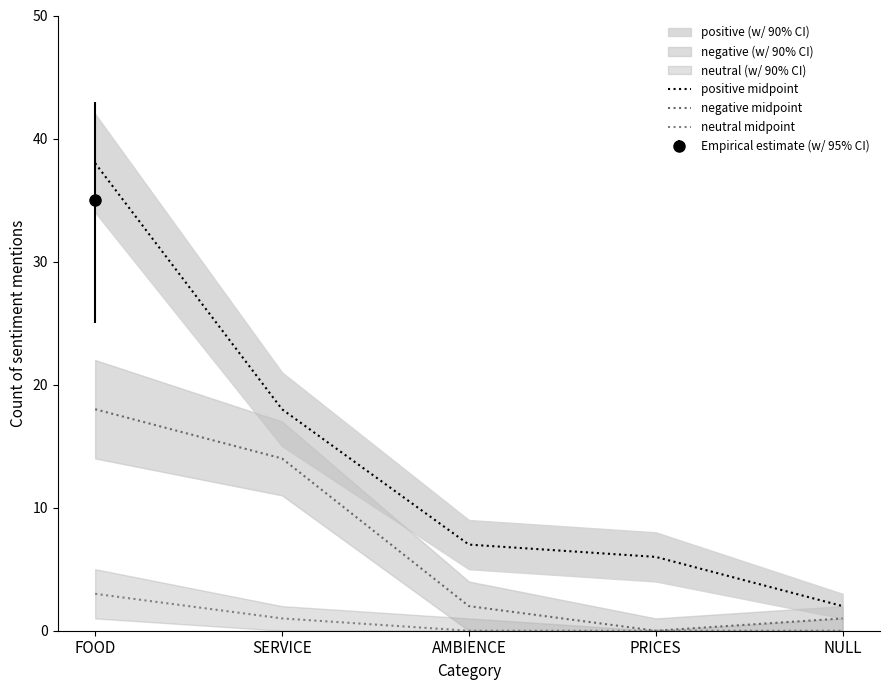

How many values in the neutral midpoint series exceed 0?

2